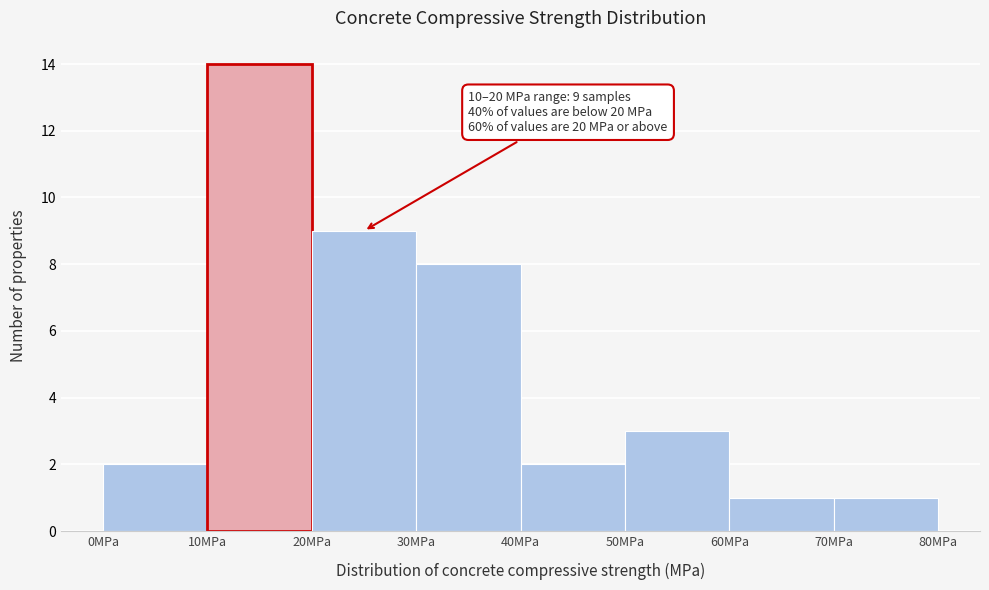

Which range on the x-axis has the tallest bar?

10 to 20